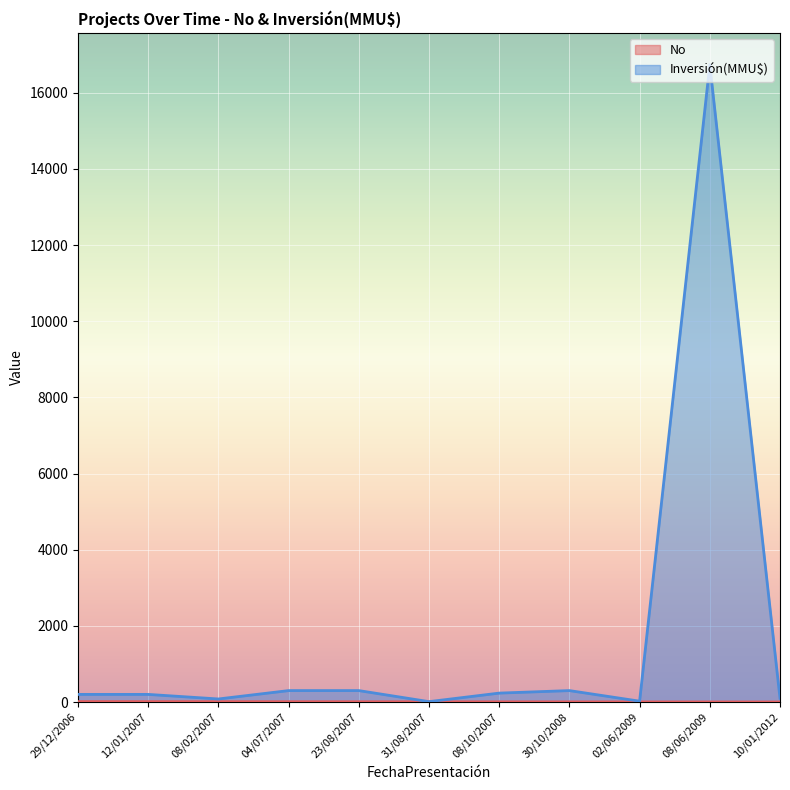

Count the number of categories in the chart.

11